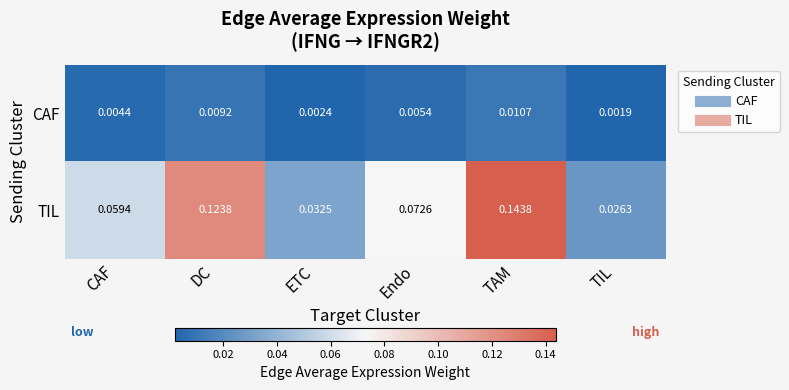

At which category is the sum across all series the highest?

TAM